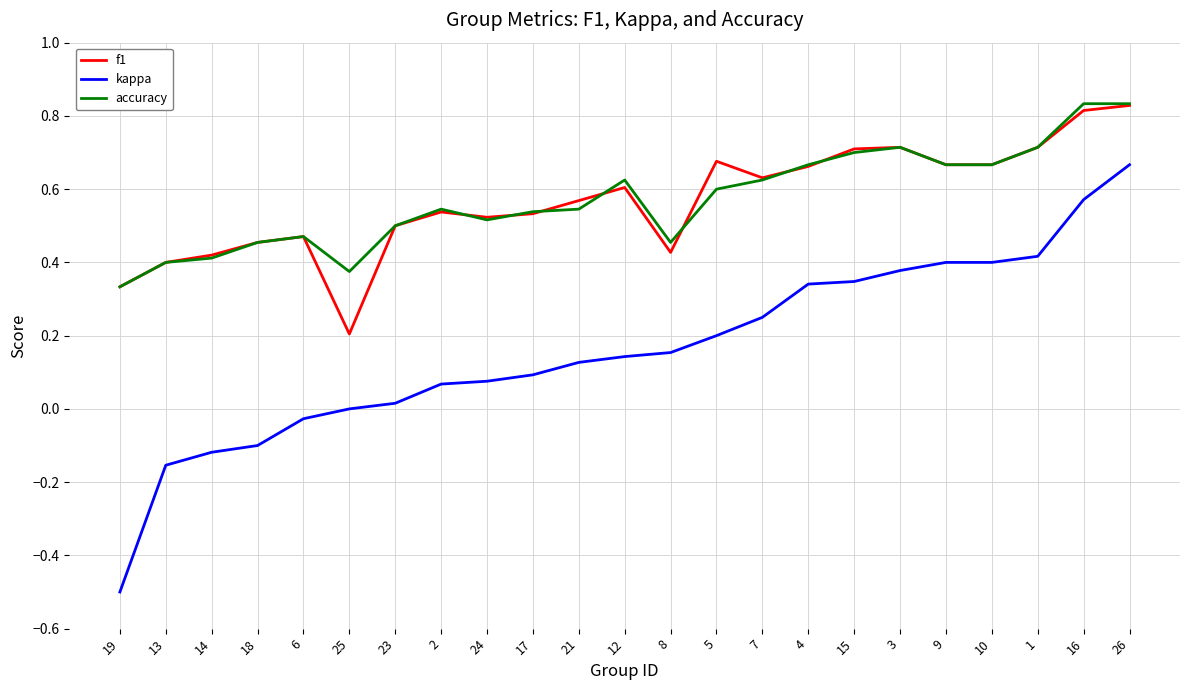

What position from the left is 12?

12